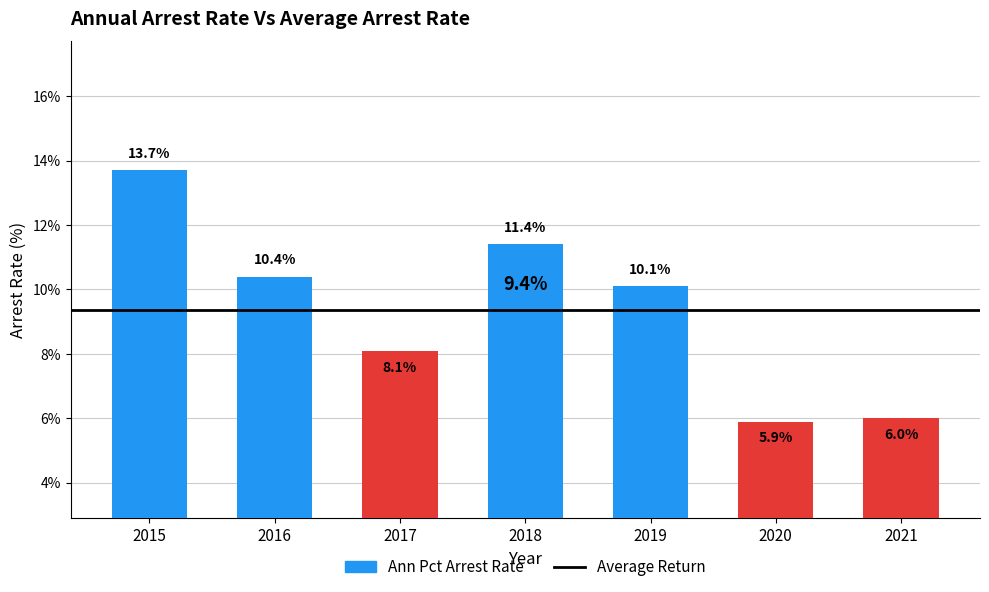

List the labels in order of value, smallest first.

2020, 2021, 2017, 2019, 2016, 2018, 2015